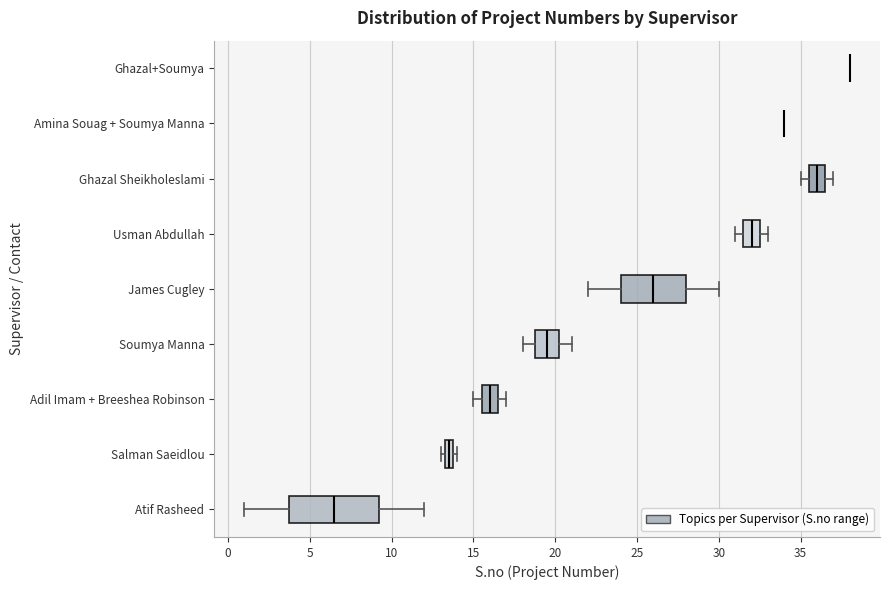

Comparing the boxes themselves (not the whiskers), which one is the widest?

Atif Rasheed